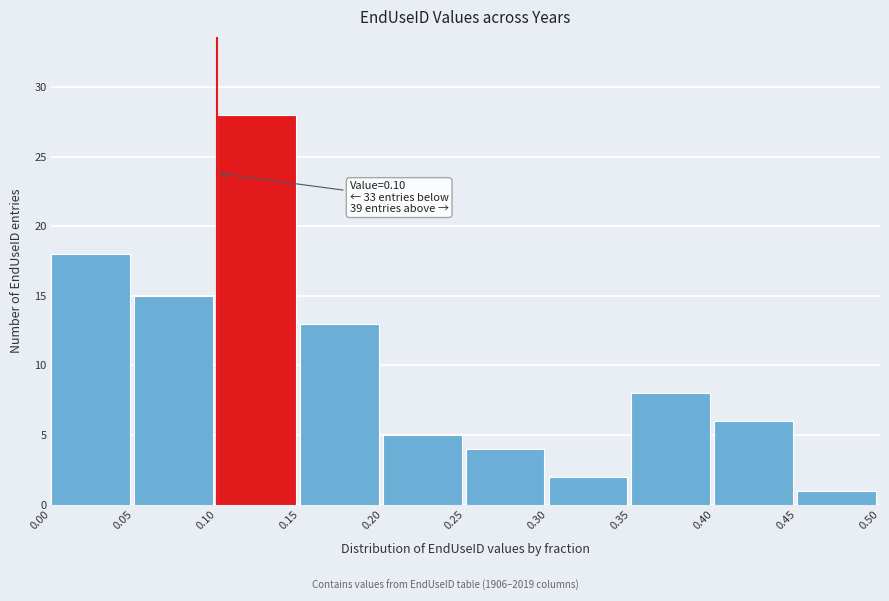

Over which range of the x-axis is the bar tallest?

0.10 to 0.15